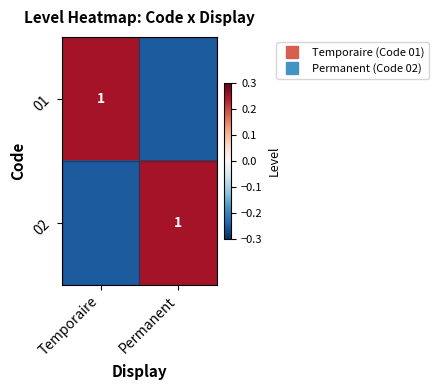

What is the smallest value displayed?

-0.2